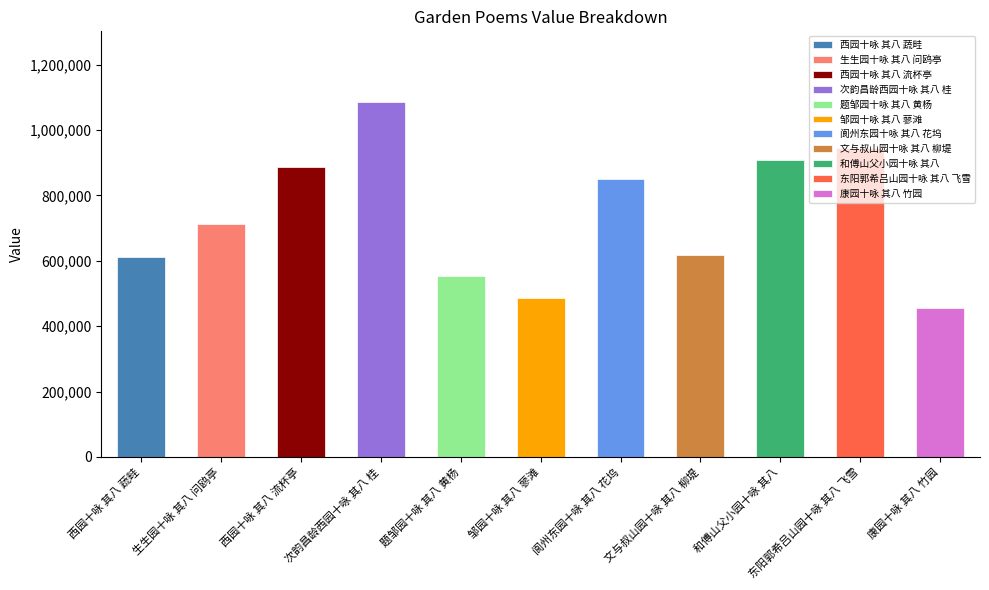

Is it true that the value at 次韵昌龄西园十咏 其八 桂 is 1085191?

True